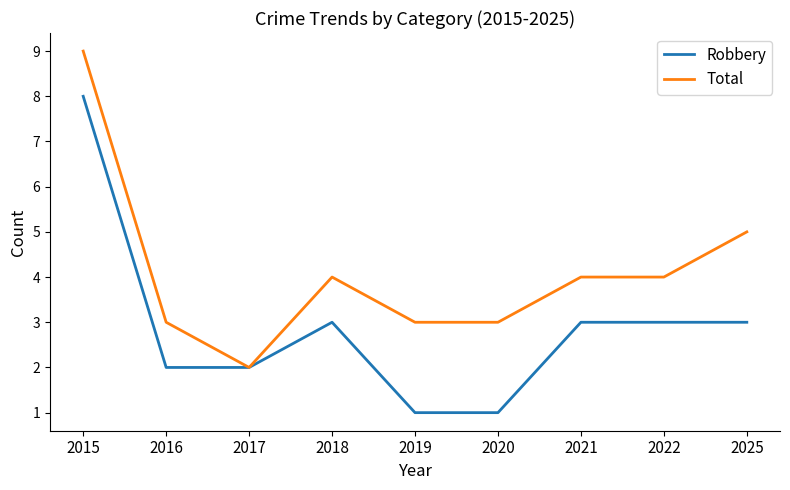

Which category has the highest value across all series?

2015